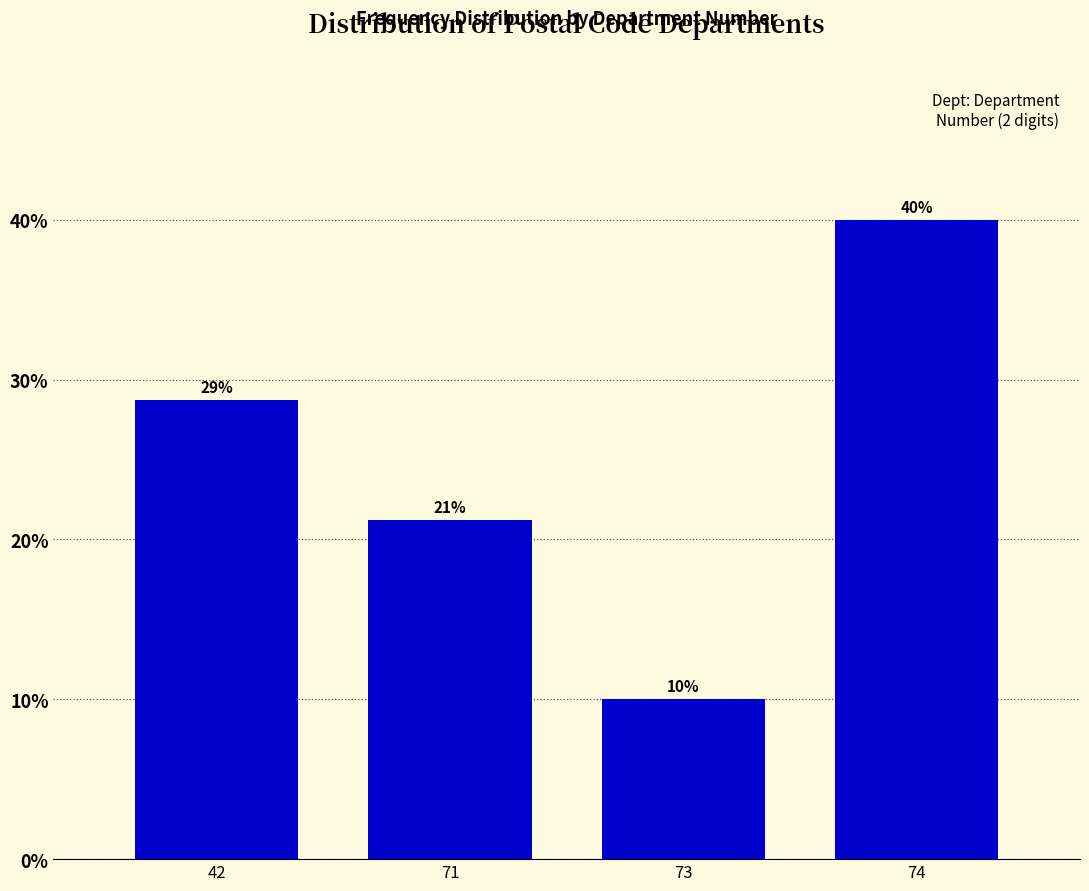

What is the approximate value at 73?

10.0